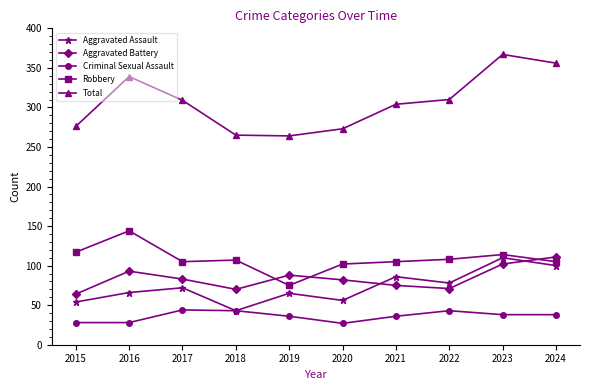

True or false: Criminal Sexual Assault and Aggravated Battery intersect in this chart.

False